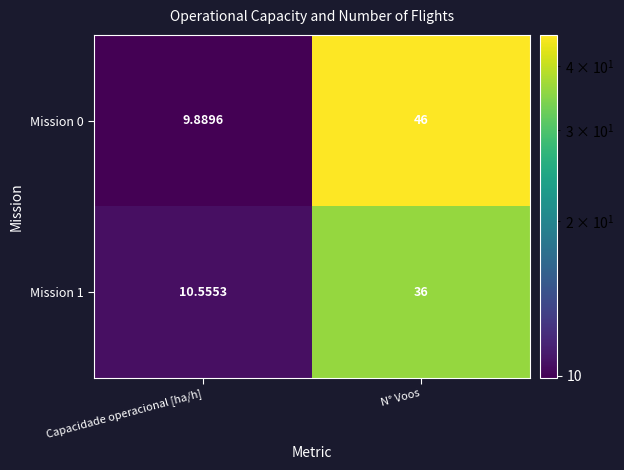

What is the difference between the highest and lowest values at N° Voos?

10.0